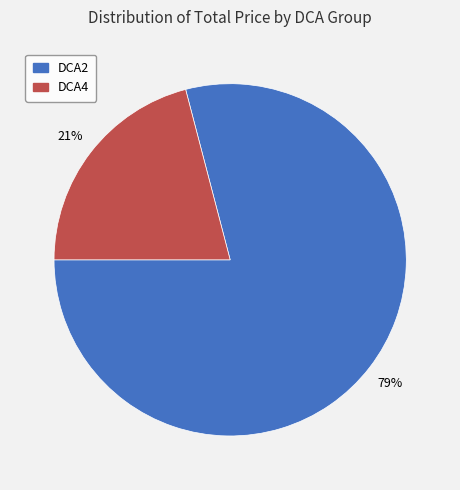

To the nearest percent, what portion does DCA2 represent?

79%